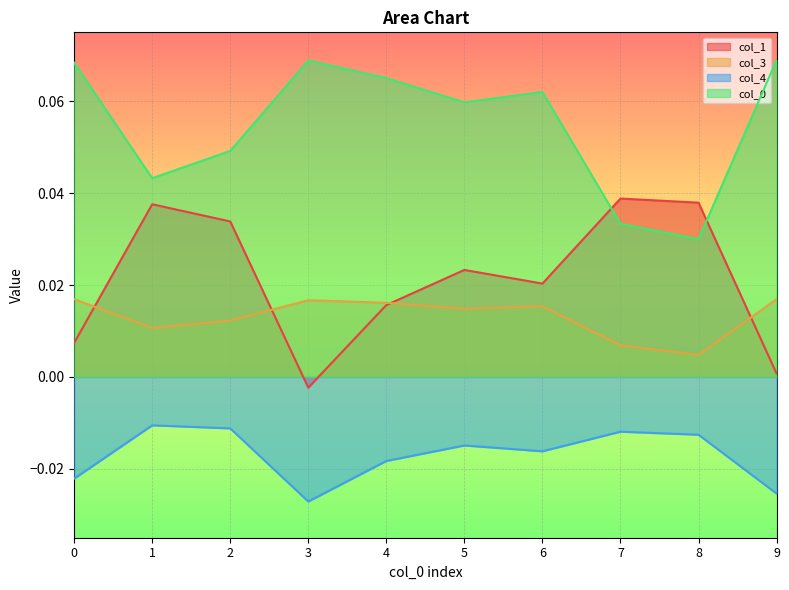

Where is the first local minimum for col_3?

1